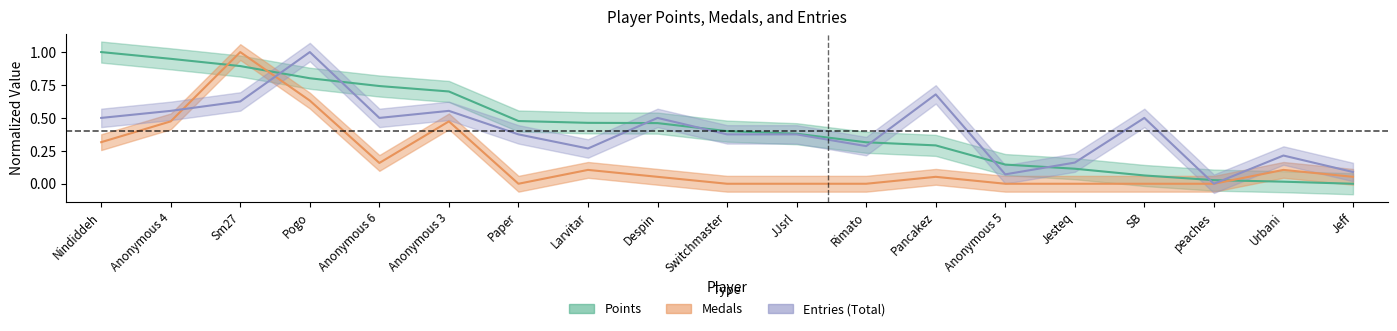

Does the chart display data point markers on the line(s)?

No